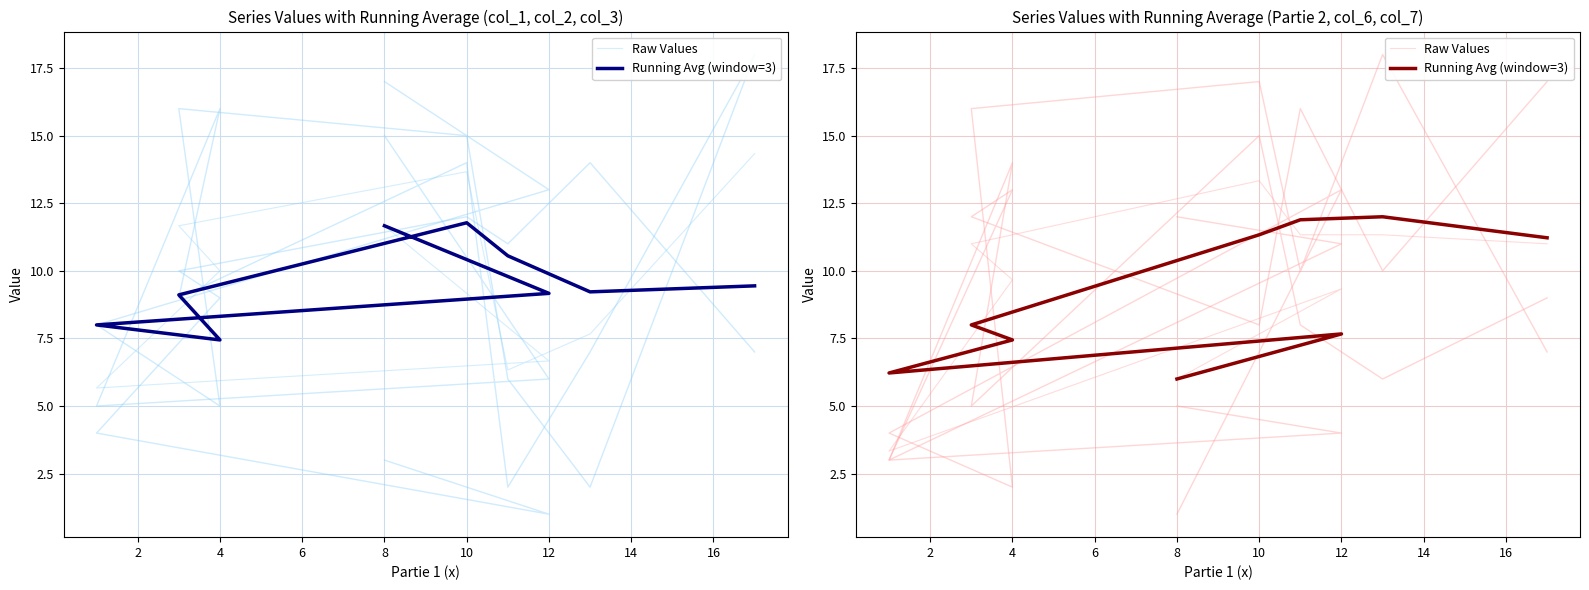

True or false: Running Avg (window=3) and Raw Values cross at least once.

True